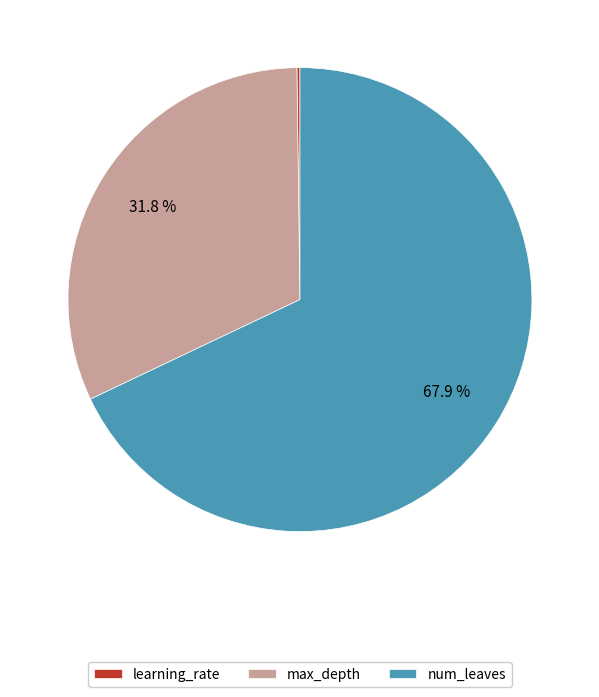

Approximately how many times larger is the value at max_depth compared to num_leaves?

0.5